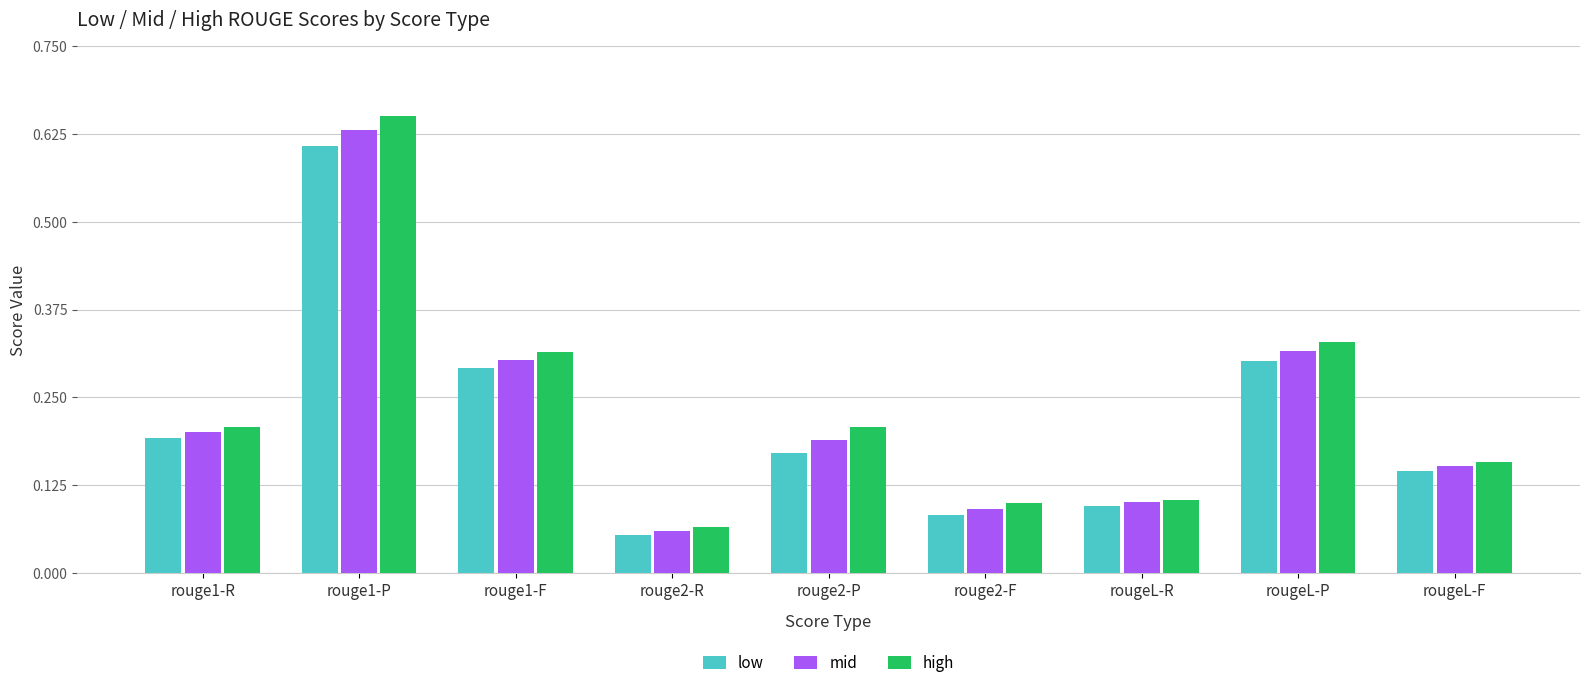

At which label does mid reach its minimum?

rouge2-R